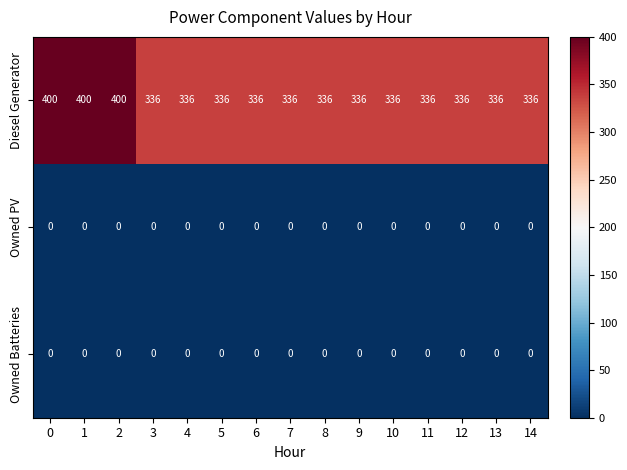

What is the greatest value displayed?

400